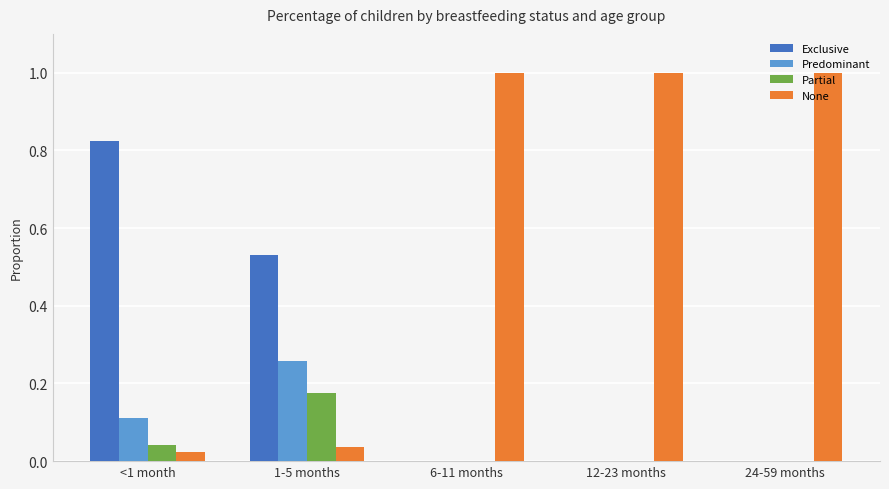

What is the sum of all Exclusive values?

1.4